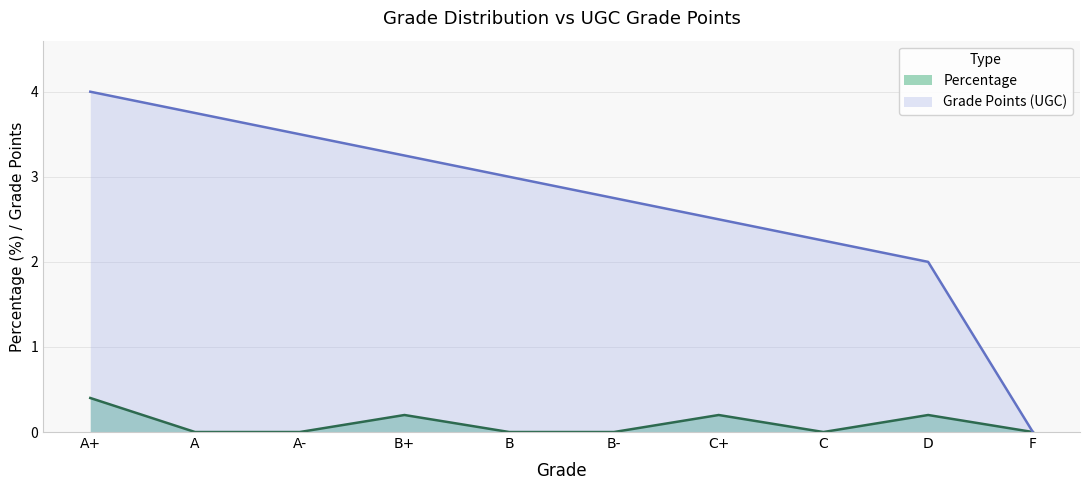

What are all the series names shown in the legend?

Percentage, Grade Points (UGC)